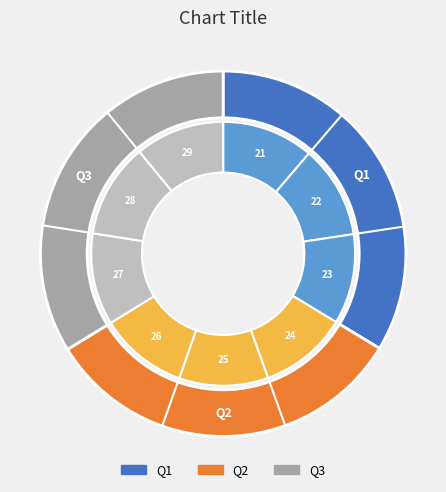

What is the largest slice in the pie chart?

28